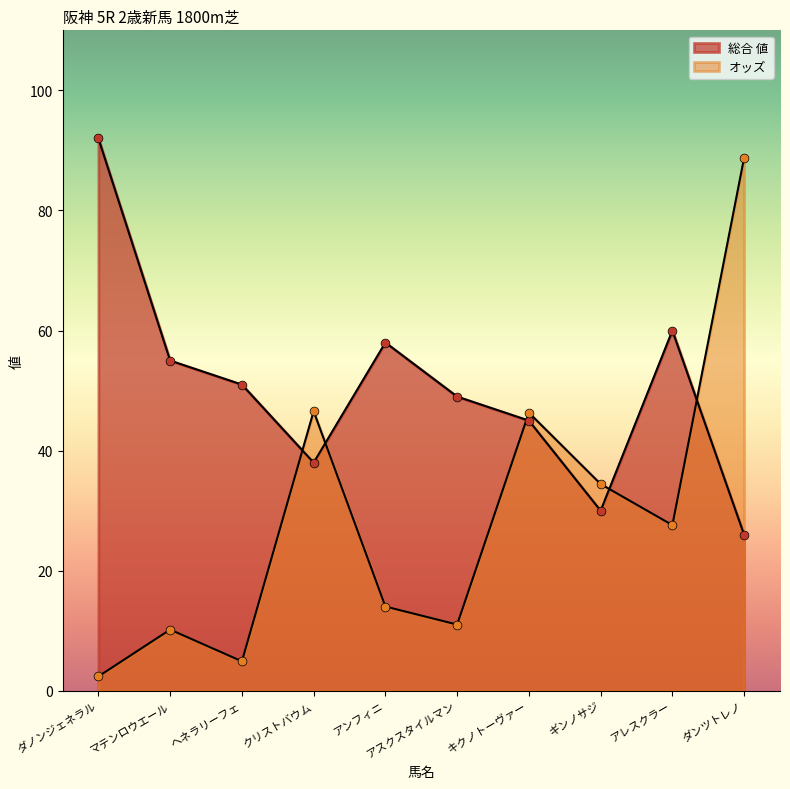

What are all the series names shown in the legend?

オッズ, 総合値